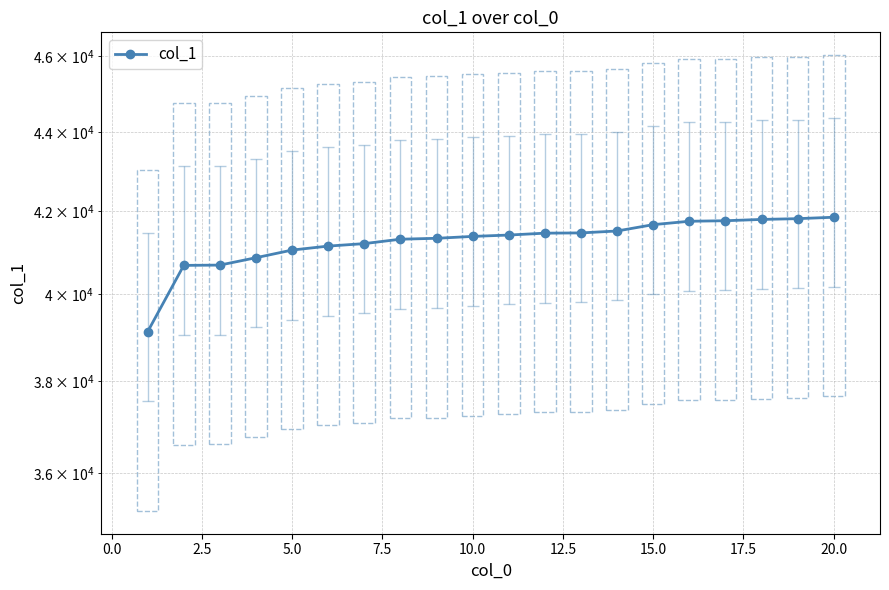

What is the minimum value shown in the chart?

39121